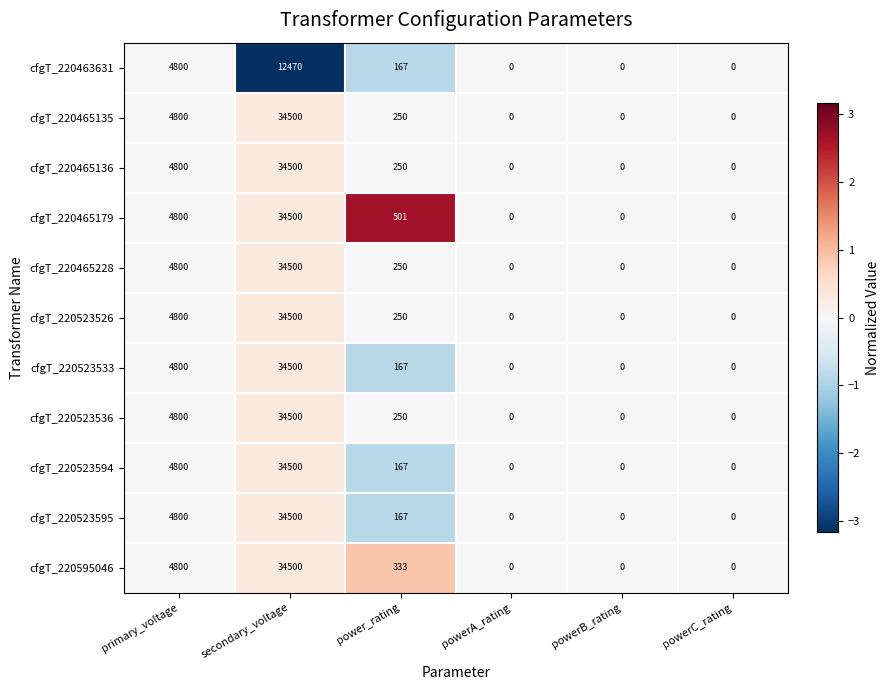

What is the maximum value for cfgT_220523533?

34500